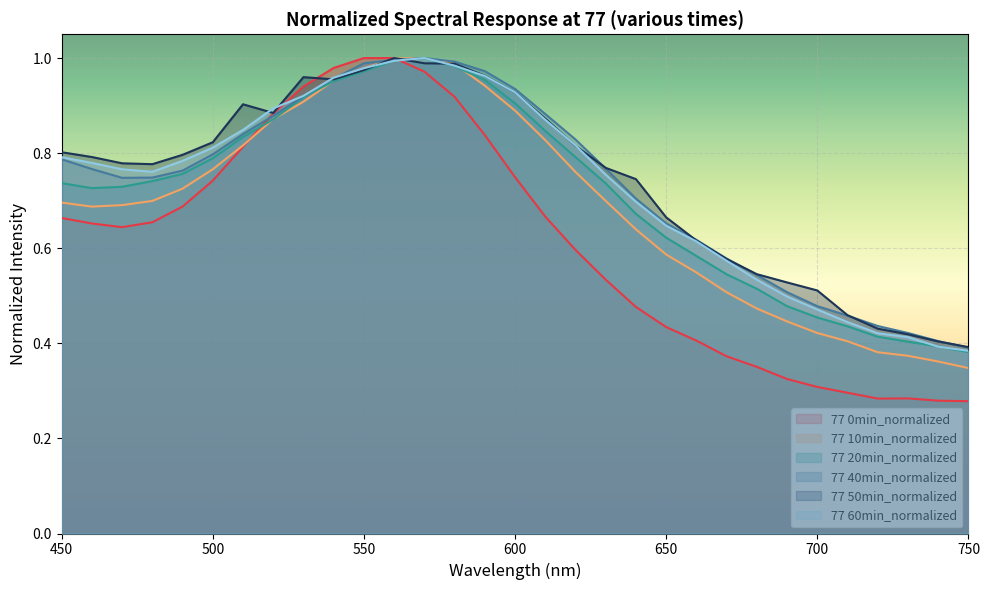

Which series has the largest total across all categories?

77 50min_normalized